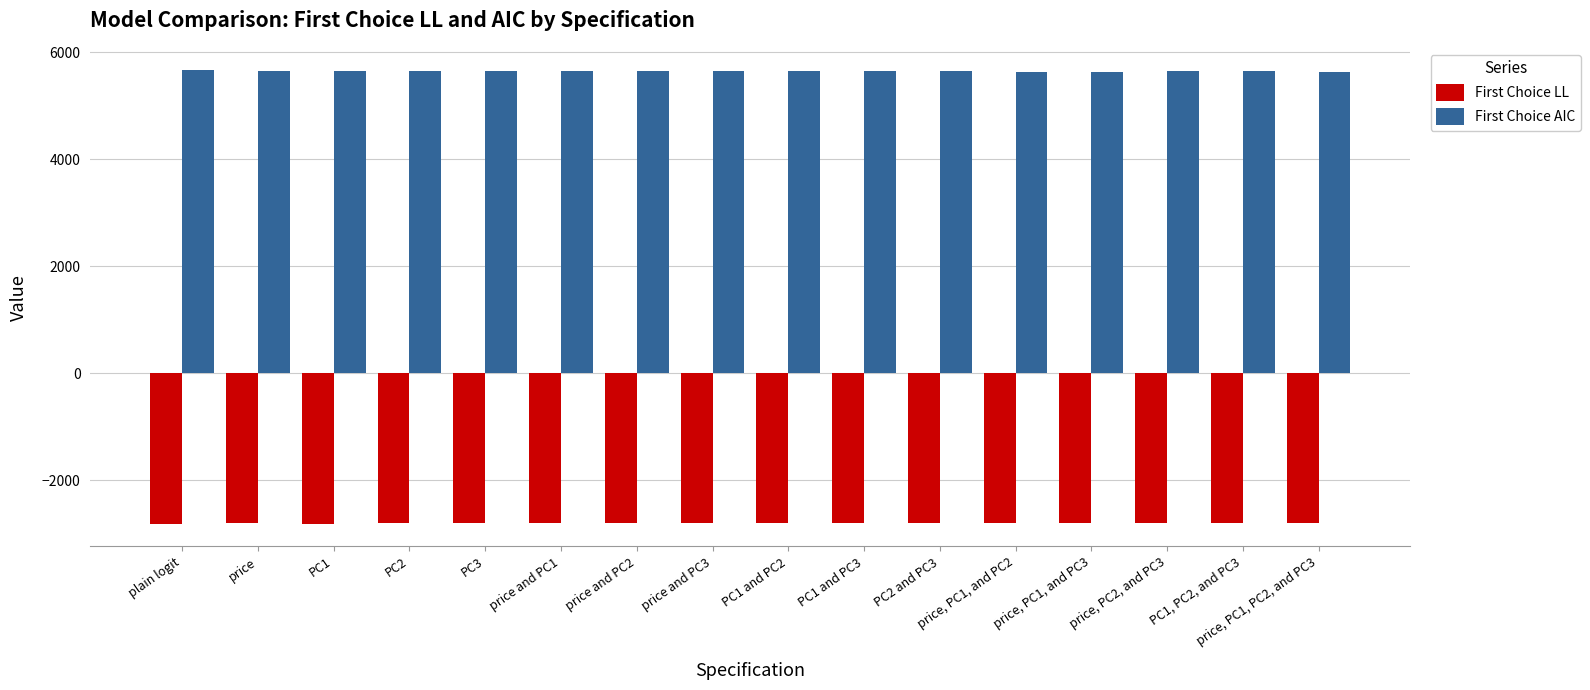

What is the minimum value for First Choice LL?

-2816.0